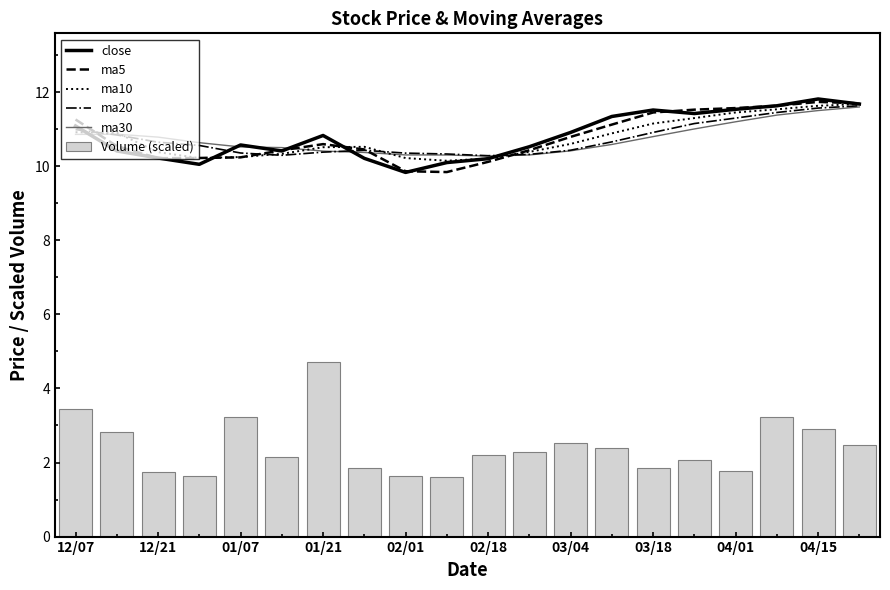

What is the highest value of the ma20 series?

11.6